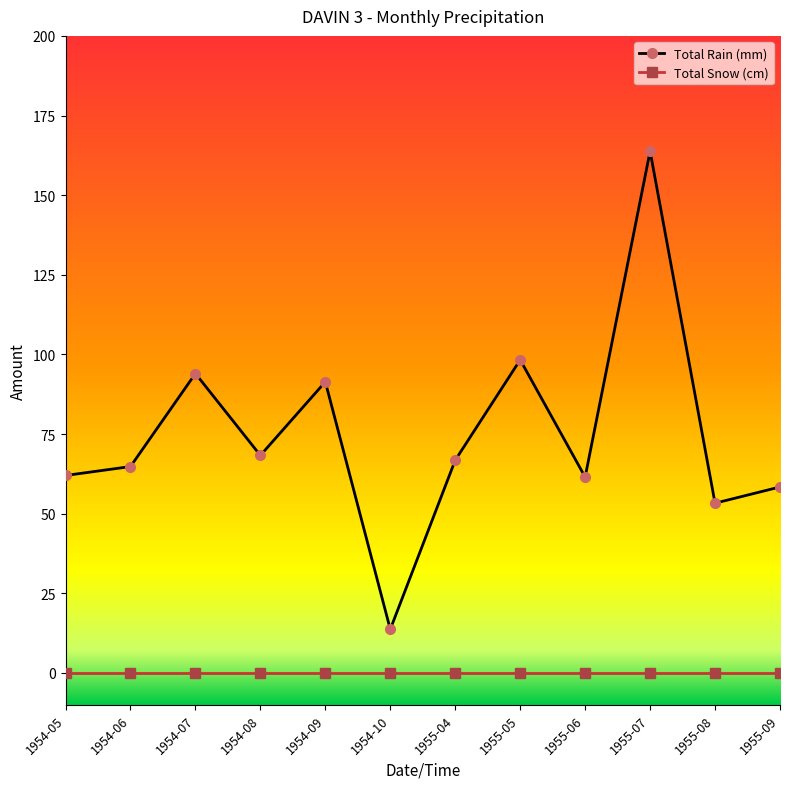

Rank the series by their average value, from lowest to highest.

Total Snow (cm), Total Rain (mm)